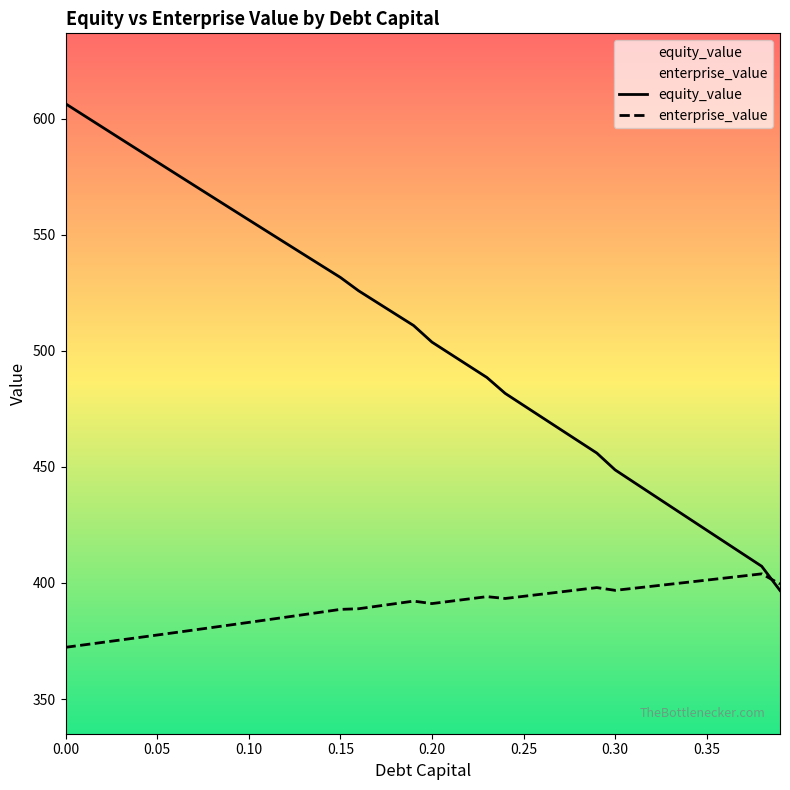

The value of equity_value at 0.31 is 584.3. True or false?

False